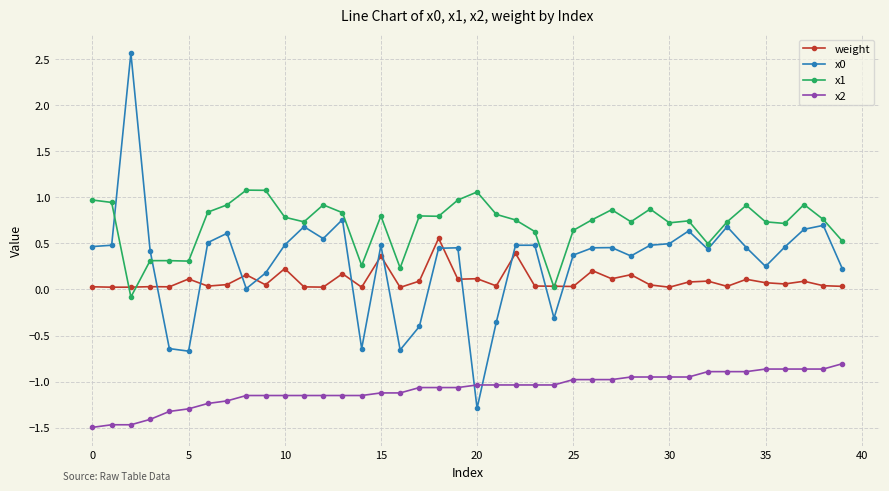

True or false: x0 and weight cross at least once.

True